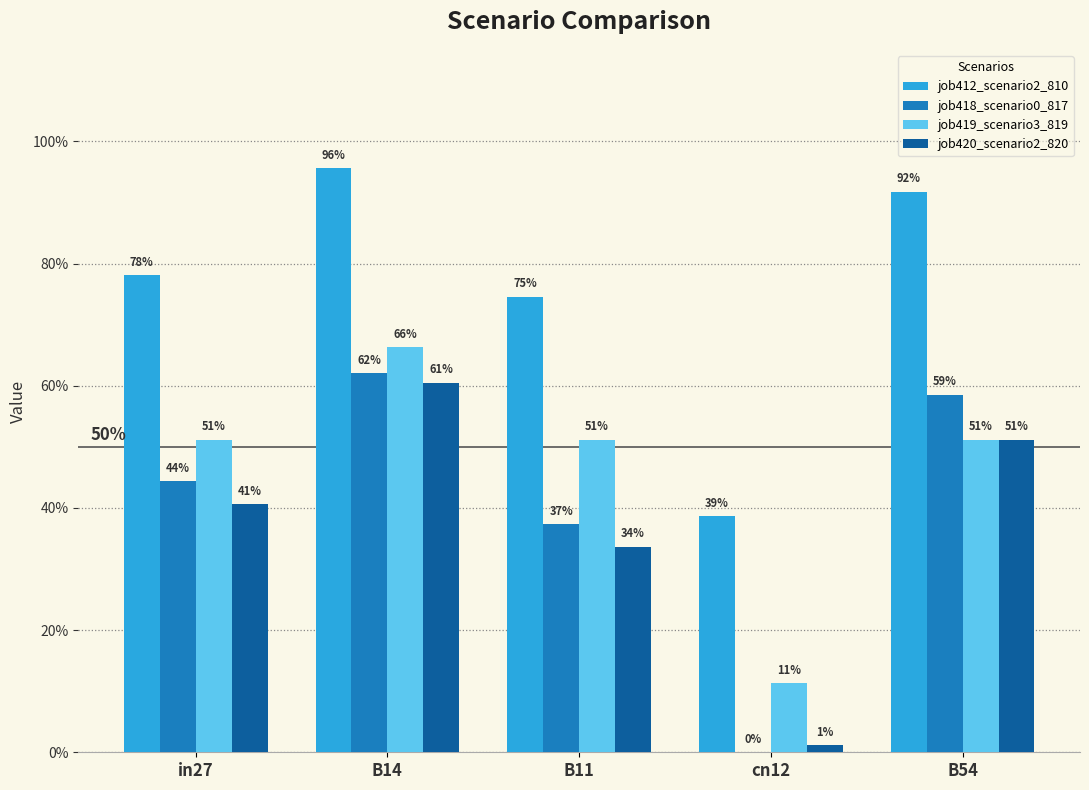

Which label corresponds to the smallest value in the chart?

cn12